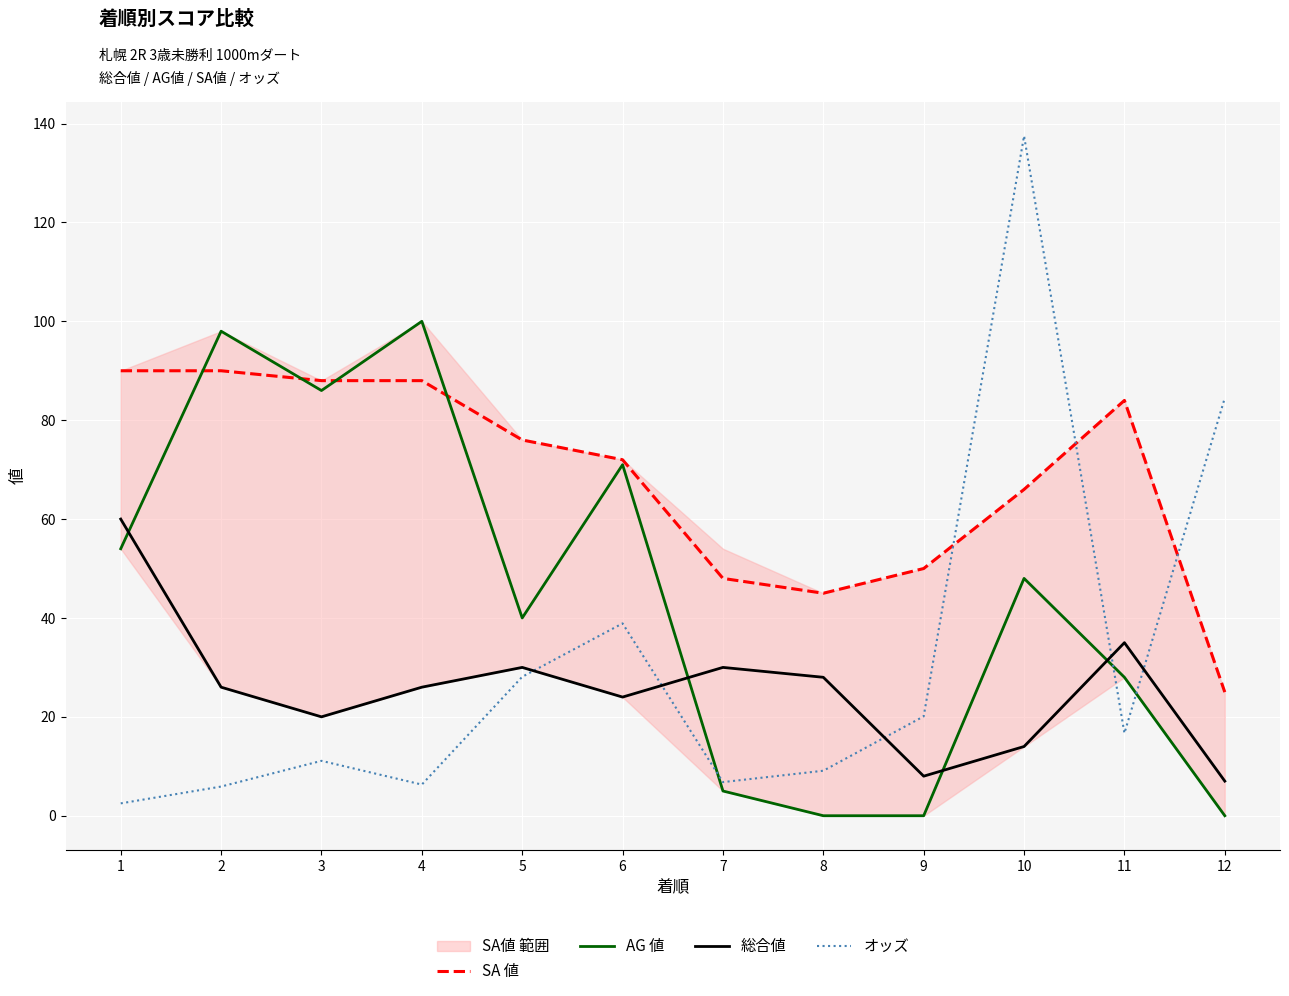

What are all the series names shown in the legend?

SA 値, AG 値, 総合値, オッズ